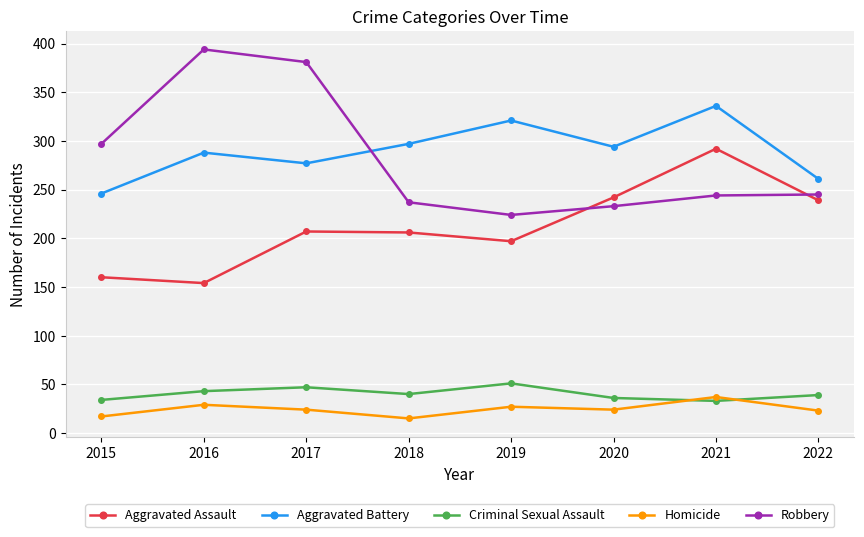

Which series has the widest spread of values?

Robbery